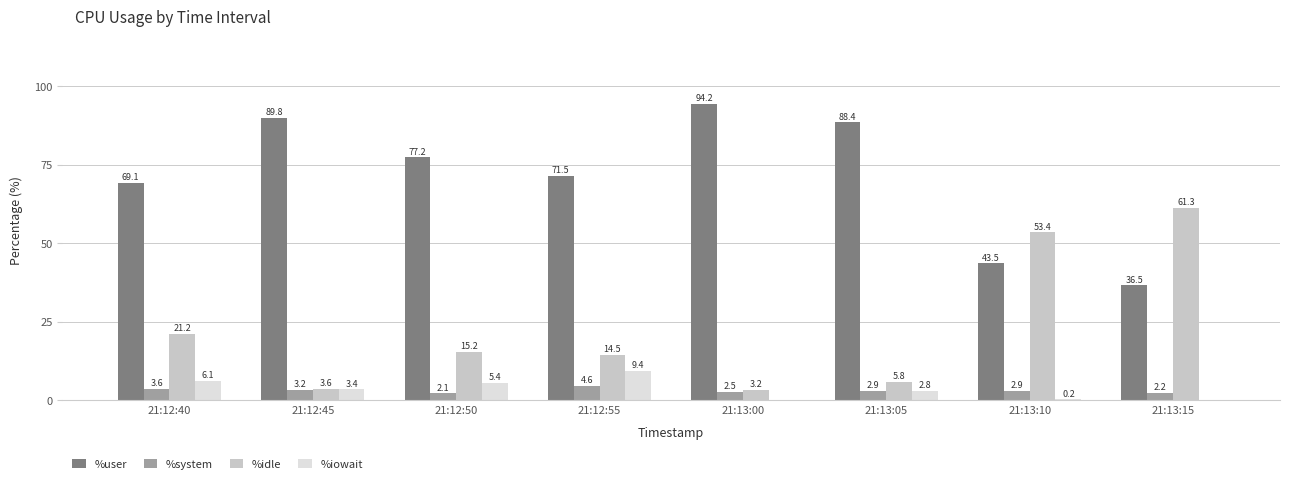

What is the sum of all %idle values?

178.3